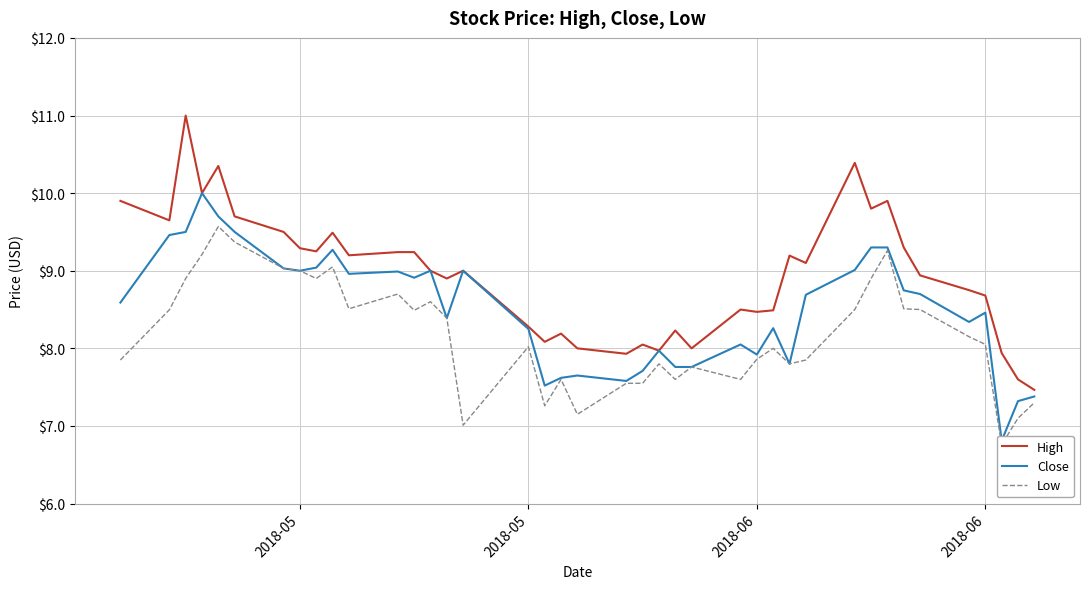

Rank the series by their average value, from lowest to highest.

Low, Close, High